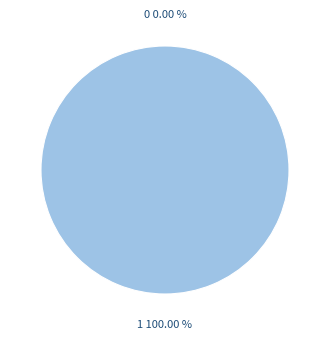

Does any single category account for the majority?

Yes